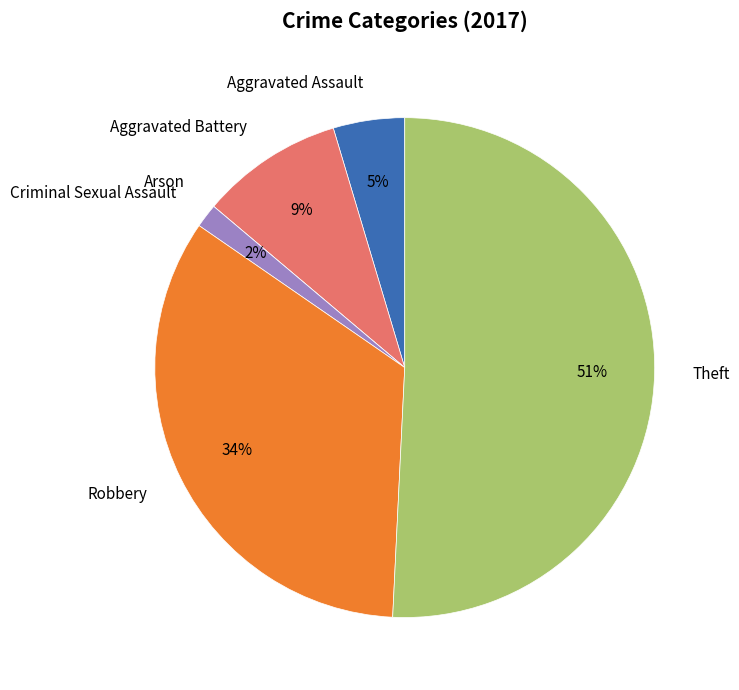

To the nearest percent, what is the average slice percentage?

17%